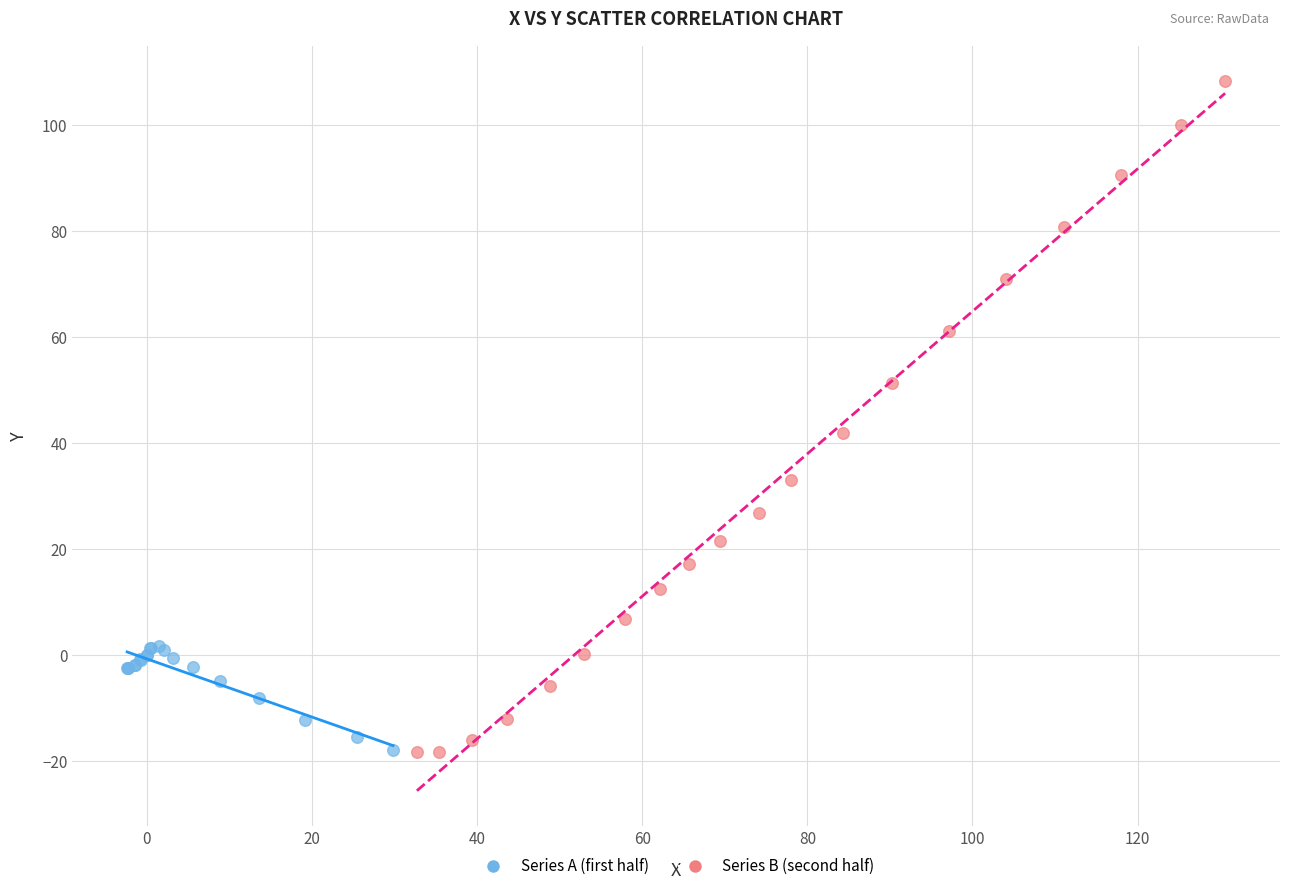

Which series has the largest Y range (max minus min)?

Series B (second half)